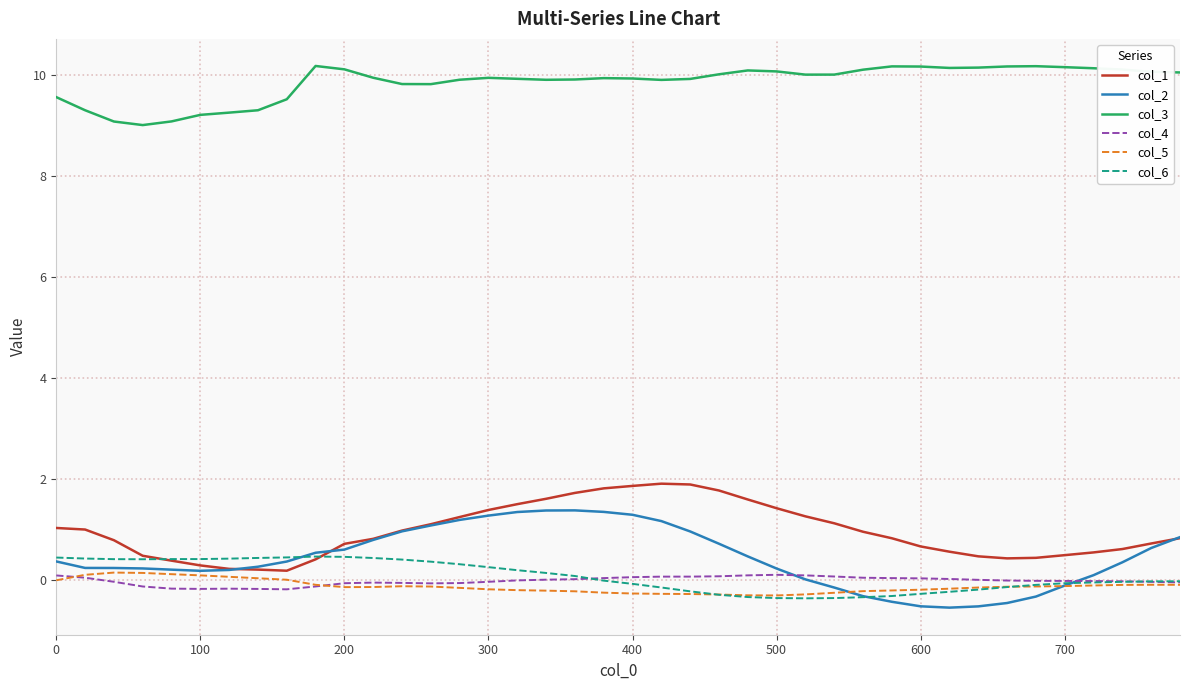

Which series has the widest spread of values?

col_2